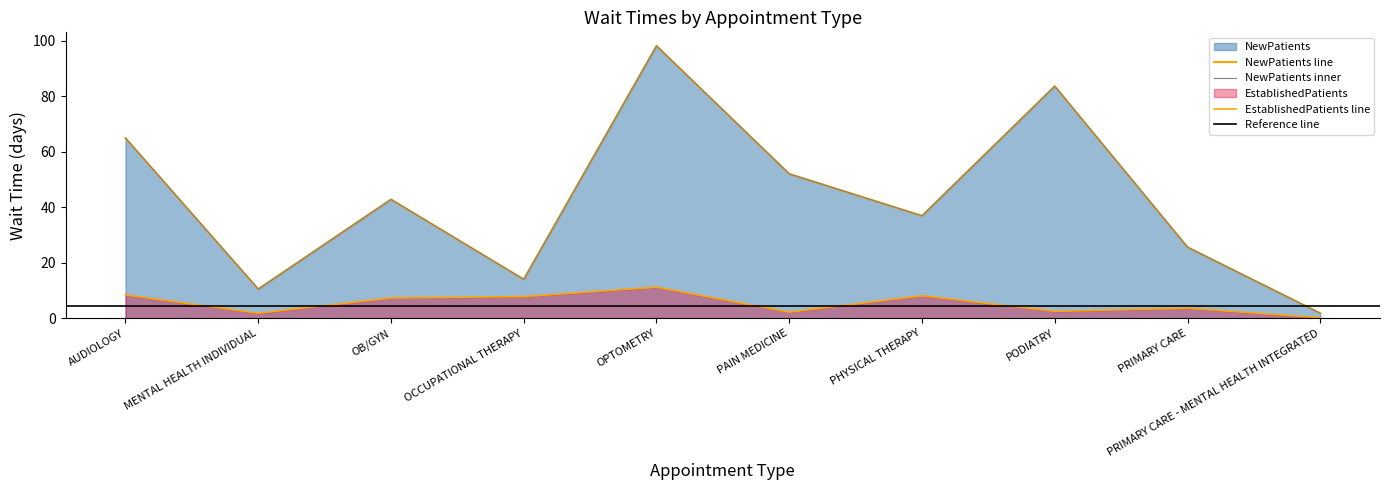

List the series in order of their overall mean, lowest first.

EstablishedPatients, NewPatients